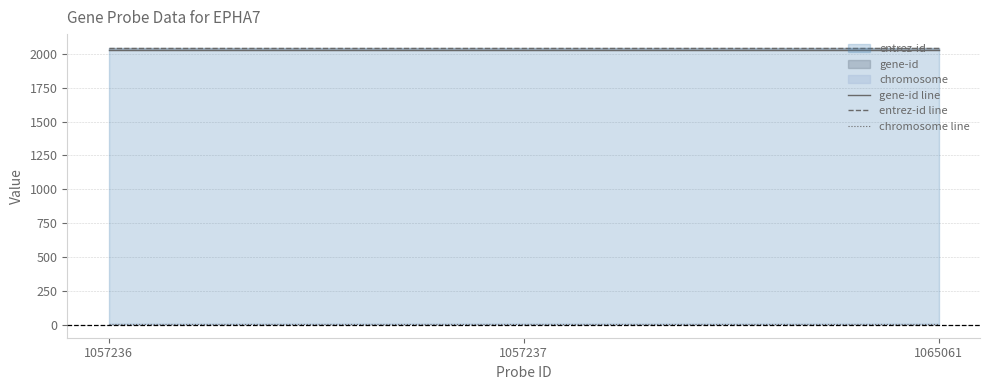

Which label corresponds to the largest value in the chart?

1057236